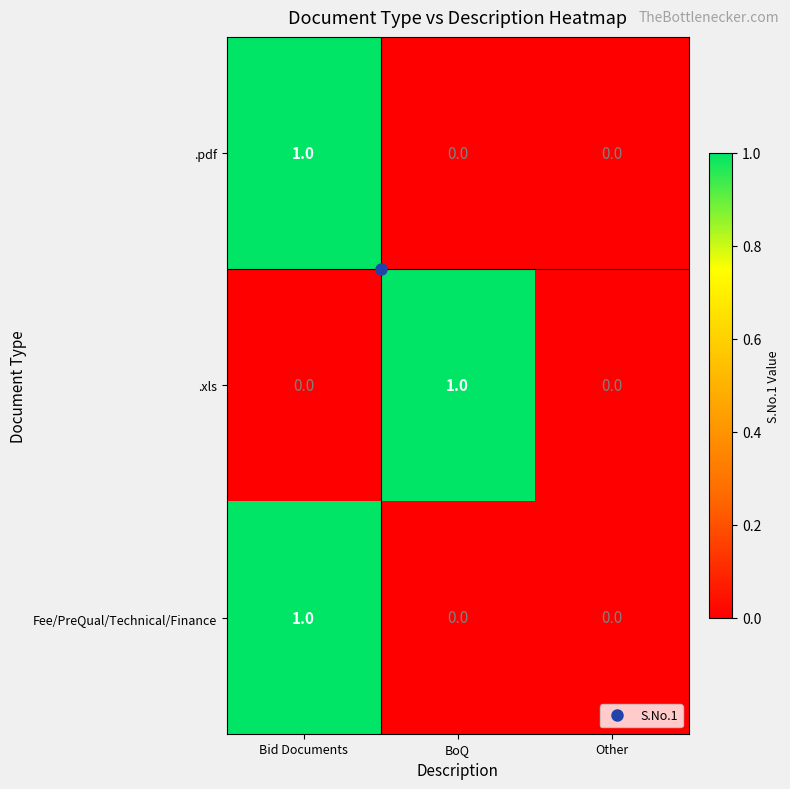

True or false: .xls has a value of -1 at Other.

False